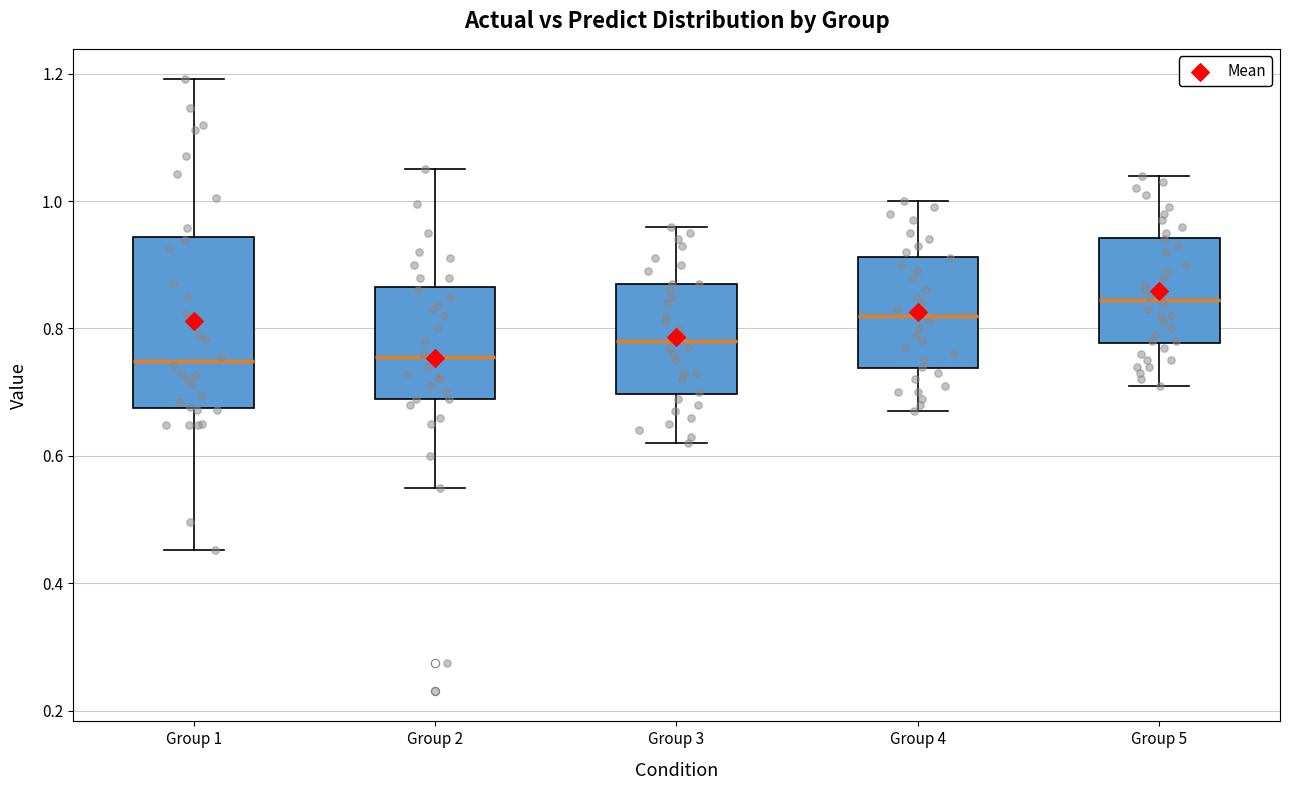

Reading left to right, transcribe this box plot: for each box, give where its median line is, the range the box spans, and where its two whiskers end, as read against the y-axis. The values are not printed on the chart, so give them approximately, as read against the axis.

Group 1: median 0.74, box 0.68 to 0.94, whiskers 0.46 to 1.20
Group 2: median 0.76, box 0.68 to 0.86, whiskers 0.56 to 1.06
Group 3: median 0.78, box 0.70 to 0.88, whiskers 0.62 to 0.96
Group 4: median 0.82, box 0.74 to 0.92, whiskers 0.68 to 1.00
Group 5: median 0.84, box 0.78 to 0.94, whiskers 0.72 to 1.04